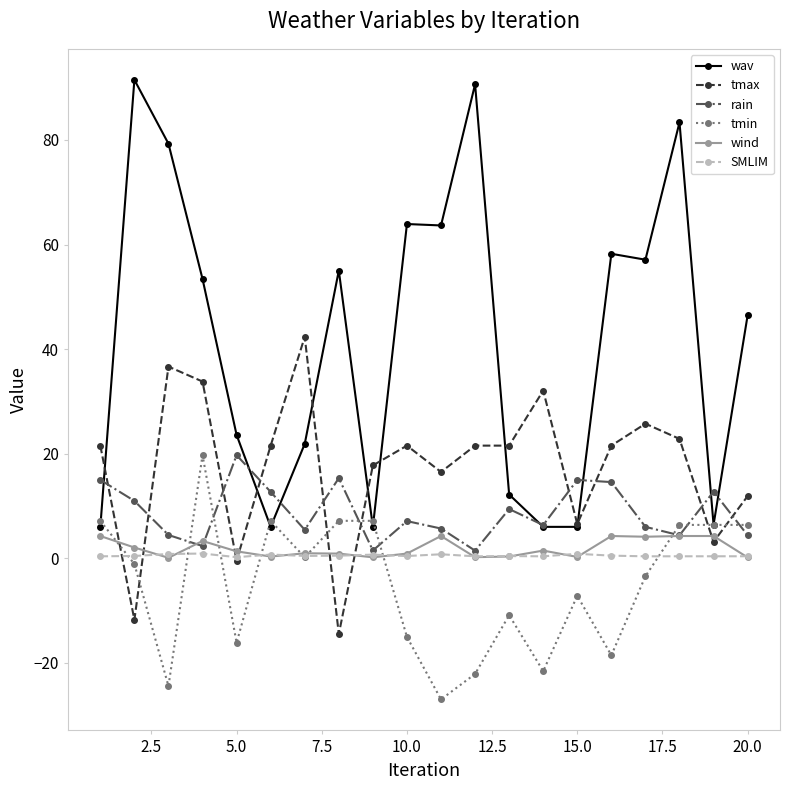

Which series has the widest spread of values?

wav